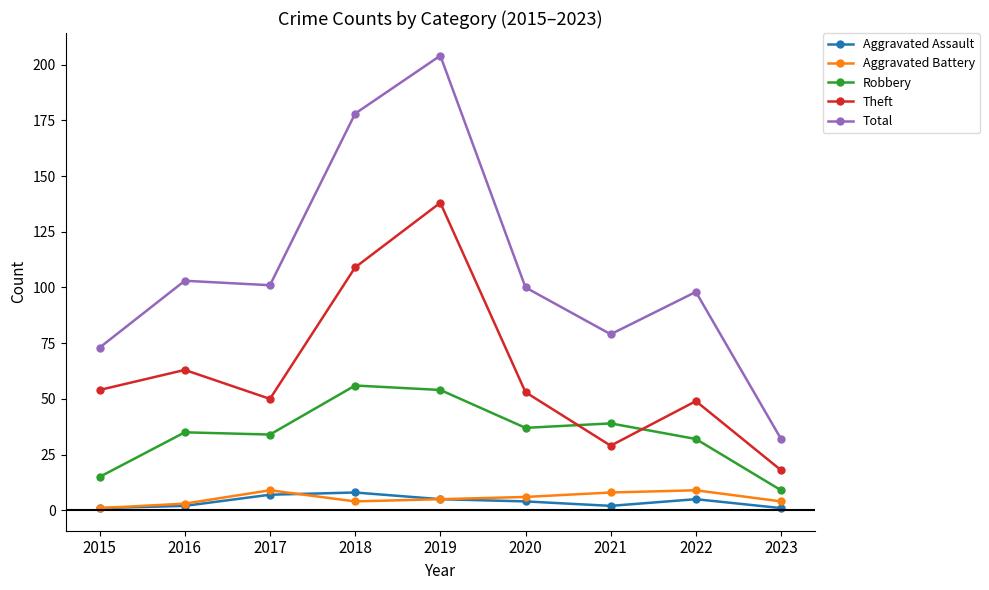

True or false: Aggravated Assault and Robbery intersect in this chart.

False